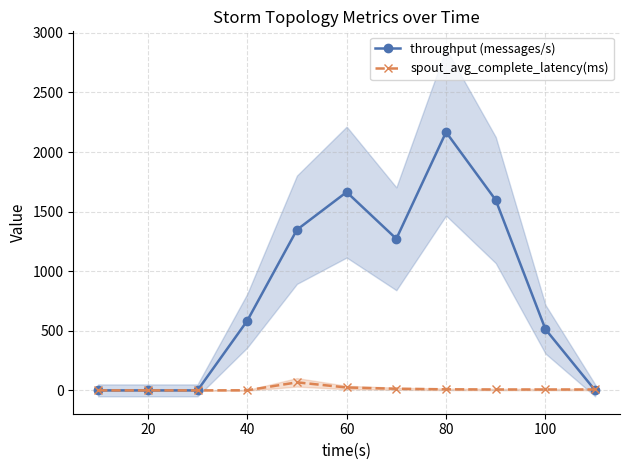

True or false: throughput (messages/s) has a value of 794.0 at 100.

False